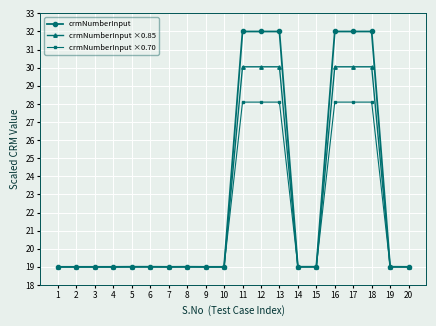

At how many categories does at least one series exceed 21?

6